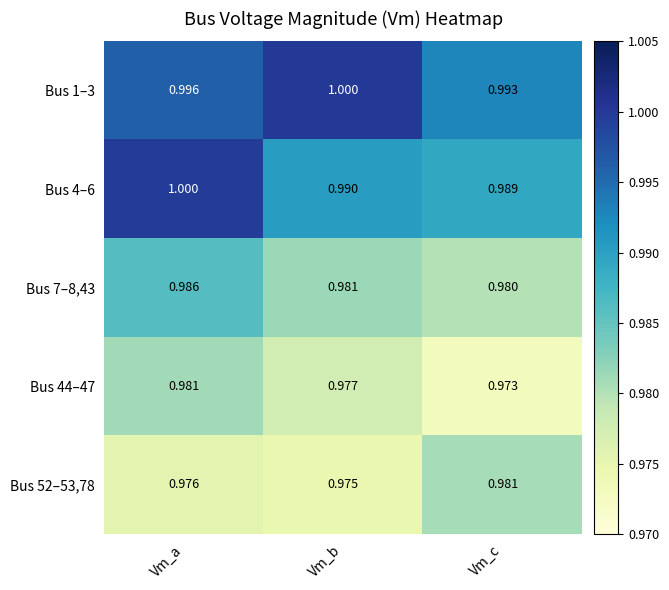

At which label is Bus 4–6 closest to 0?

Vm_c